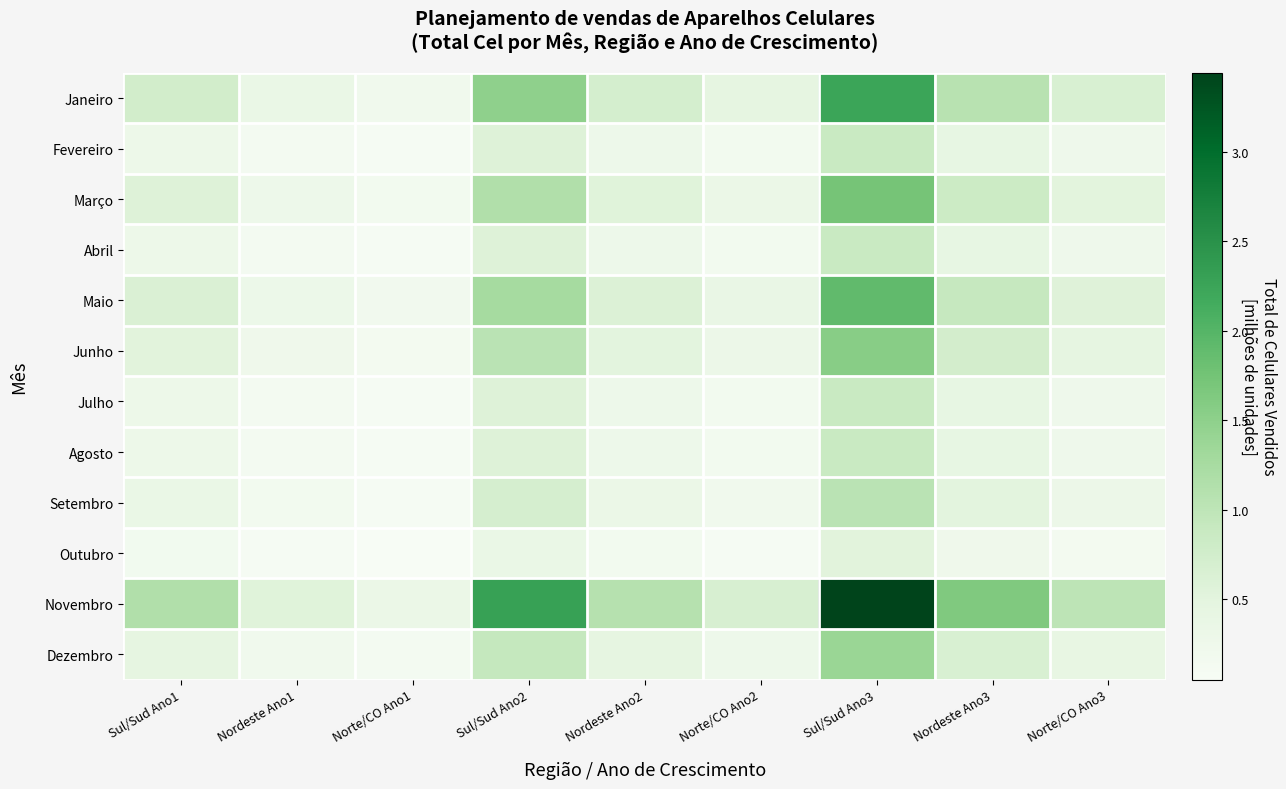

What is the maximum value shown in the chart?

3.4